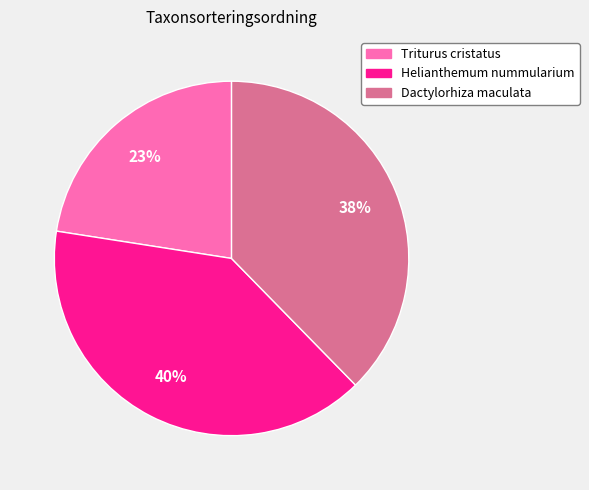

Rank the categories by value from highest to lowest.

Helianthemum nummularium, Dactylorhiza maculata, Triturus cristatus